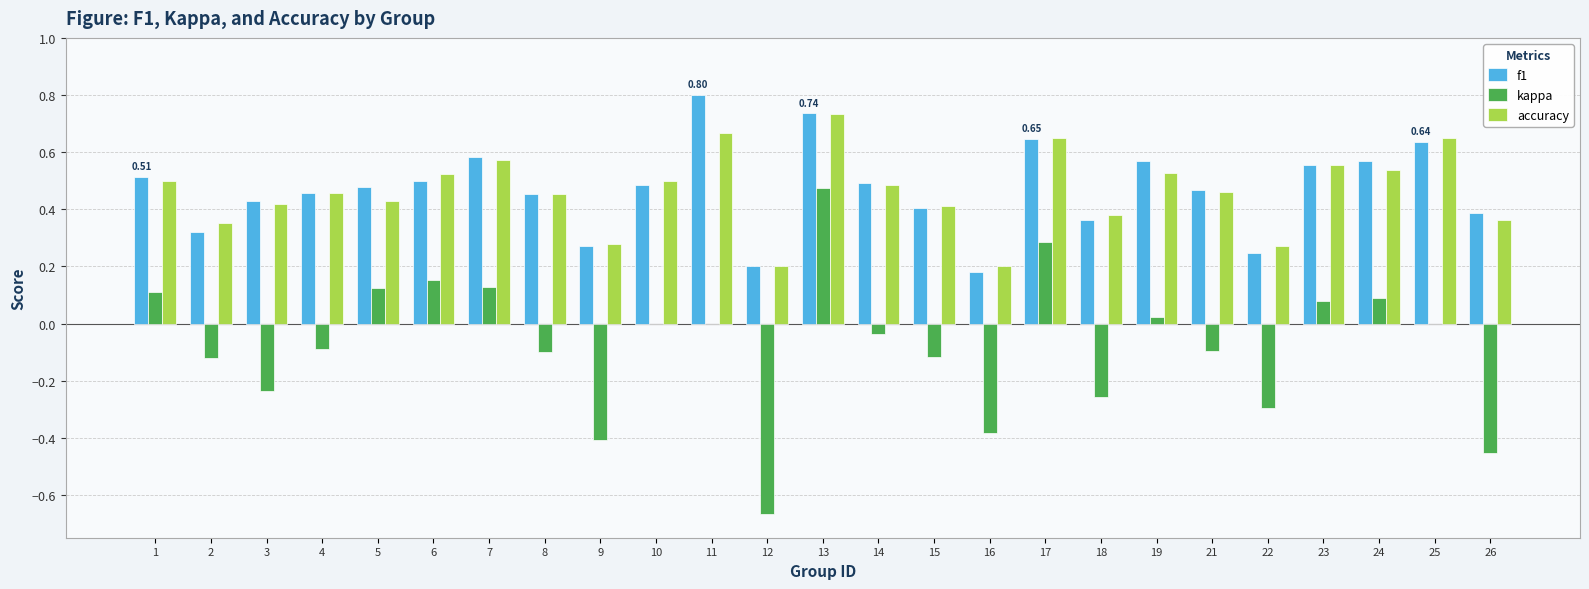

What is the sum of the f1 values at 11 and 16?

1.0